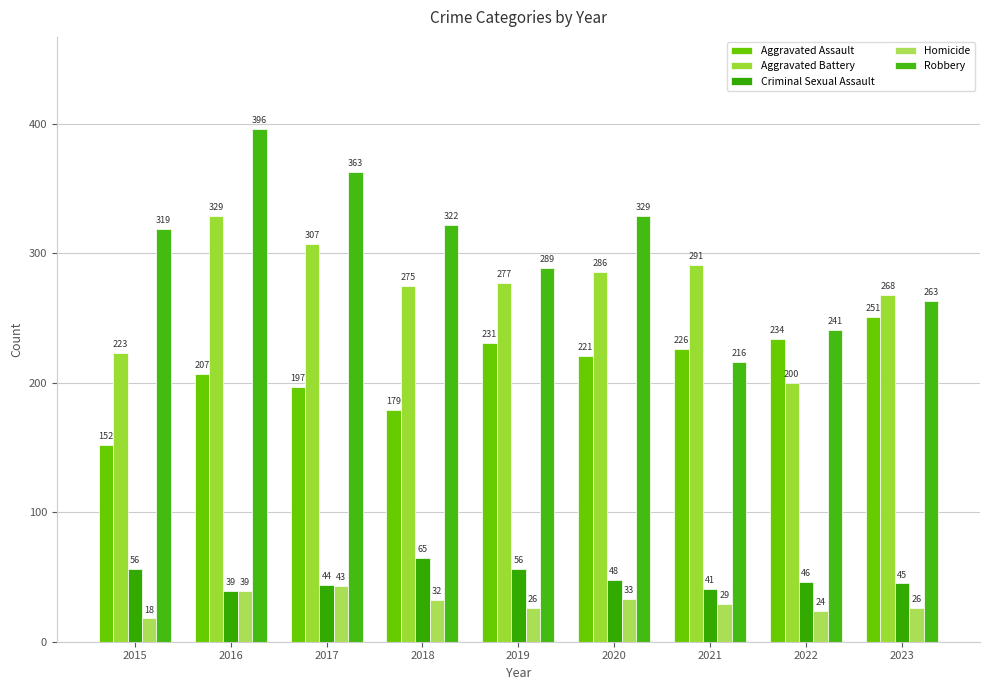

Which series changed the most between 2021 and 2023?

Robbery